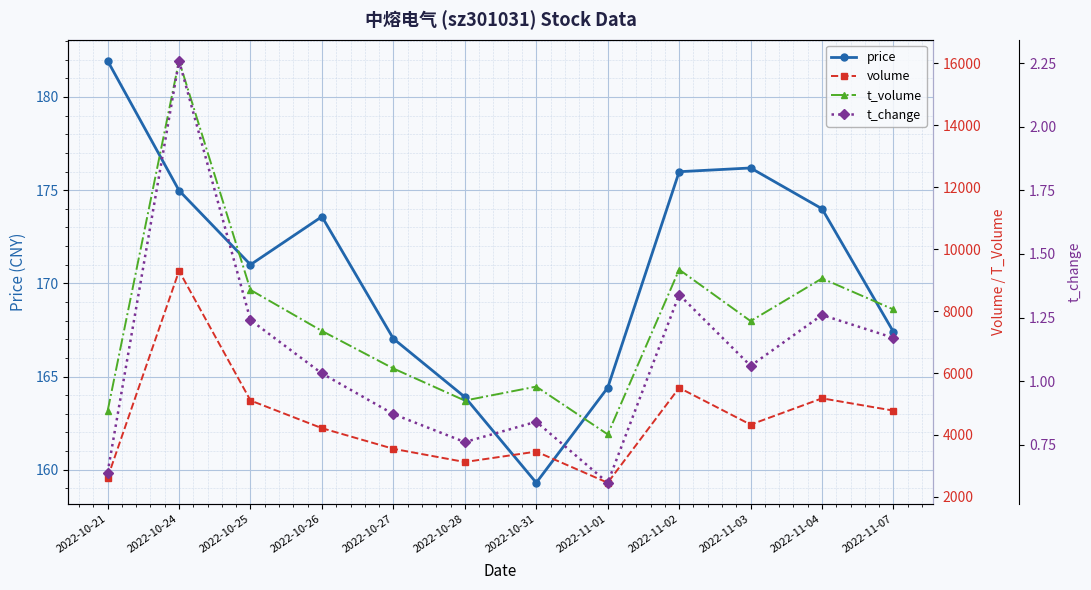

True or false: price and t_volume intersect in this chart.

False